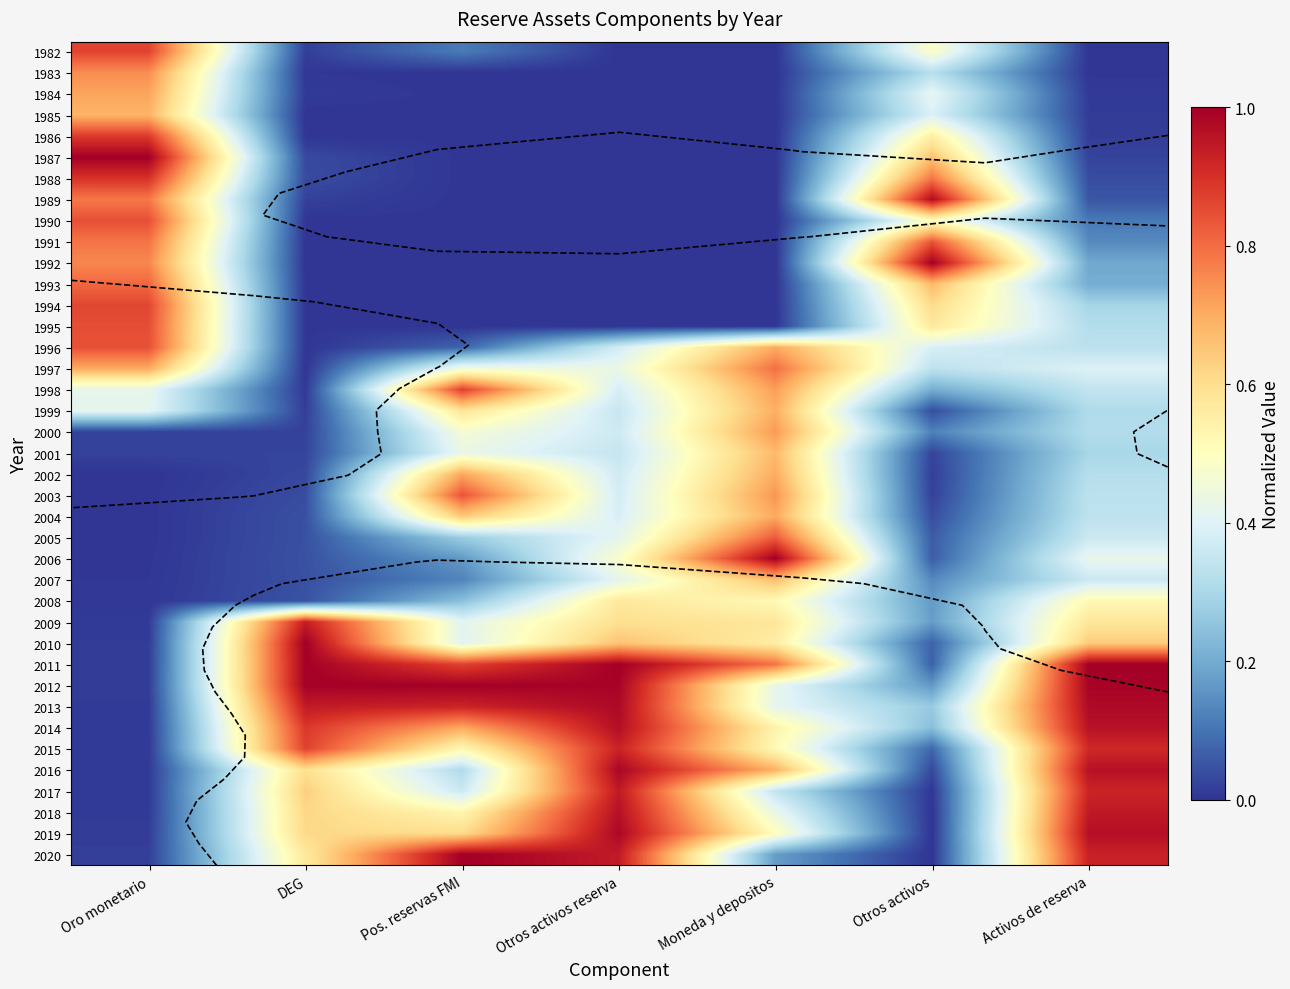

Rank the series by their maximum value, from lowest to highest.

2008, 2007, 2001, 1985, 1999, 2004, 2002, 1984, 2000, 1983, 1997, 1993, 2005, 1991, 2003, 1996, 1990, 1995, 1994, 1982, 1998, 1986, 1988, 2015, 2009, 2017, 2018, 2014, 1989, 2013, 2019, 2016, 2012, 1987, 1992, 2006, 2010, 2011, 2020